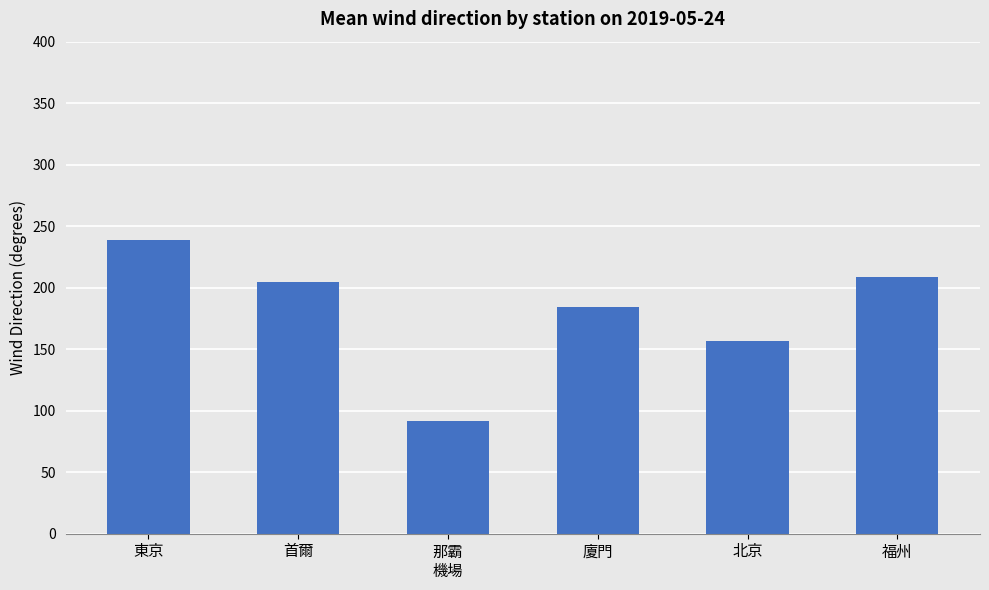

What is the sum of all values?

1084.2